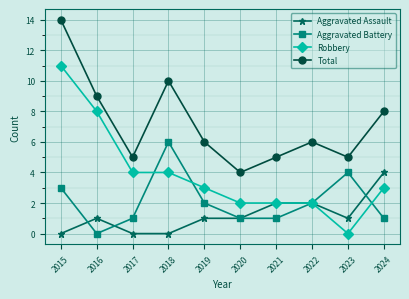

The Robbery series shows 3 at 2019. True or false?

True